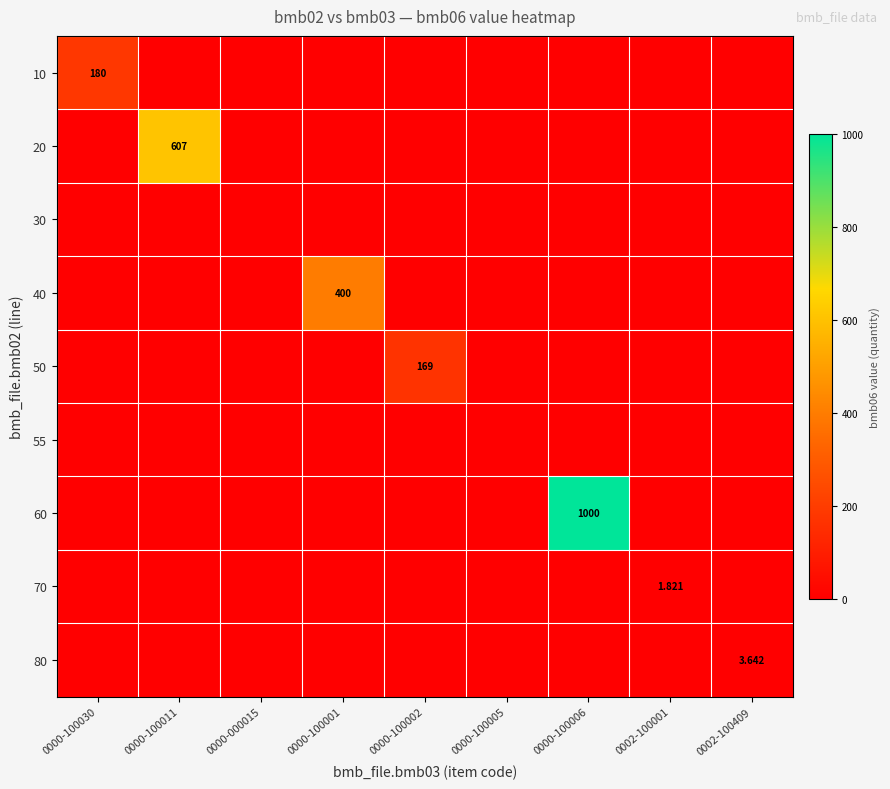

List the series in order of their peak value, lowest first.

30, 55, 70, 80, 50, 10, 40, 20, 60